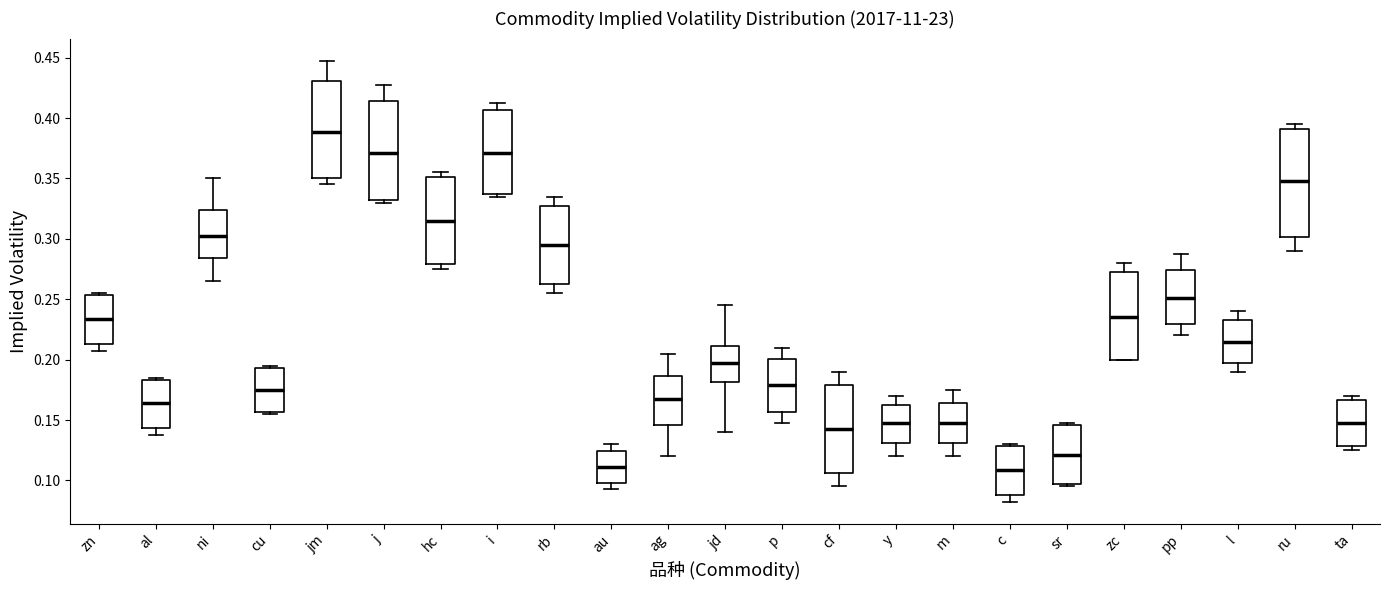

Reading left to right, transcribe this box plot: for each box, give where its median line is, the range the box spans, and where its two whiskers end, as read against the y-axis. The values are not printed on the chart, so give them approximately, as read against the axis.

zn: median 0.235, box 0.215 to 0.255, whiskers 0.210 to 0.255 (just above the box's upper edge)
al: median 0.165, box 0.145 to 0.185, whiskers 0.140 to 0.185 (just above the box's upper edge)
ni: median 0.305, box 0.285 to 0.325, whiskers 0.265 to 0.350
cu: median 0.175, box 0.155 to 0.195, whiskers 0.155 (just below the box's lower edge) to 0.195 (just above the box's upper edge)
jm: median 0.390, box 0.350 to 0.430, whiskers 0.345 to 0.450
j: median 0.370, box 0.330 to 0.415, whiskers 0.330 (just below the box's lower edge) to 0.430
hc: median 0.315, box 0.280 to 0.350, whiskers 0.275 to 0.355
i: median 0.370, box 0.335 to 0.405, whiskers 0.335 (just below the box's lower edge) to 0.415
rb: median 0.295, box 0.265 to 0.330, whiskers 0.255 to 0.335
au: median 0.110, box 0.100 to 0.125, whiskers 0.095 to 0.130
ag: median 0.170, box 0.145 to 0.185, whiskers 0.120 to 0.205
jd: median 0.200, box 0.180 to 0.210, whiskers 0.140 to 0.245
p: median 0.180, box 0.155 to 0.200, whiskers 0.150 to 0.210
cf: median 0.145, box 0.105 to 0.180, whiskers 0.095 to 0.190
y: median 0.150, box 0.130 to 0.165, whiskers 0.120 to 0.170
m: median 0.150, box 0.130 to 0.165, whiskers 0.120 to 0.175
c: median 0.110, box 0.090 to 0.130, whiskers 0.085 to 0.130 (just above the box's upper edge)
sr: median 0.120, box 0.095 to 0.145, whiskers 0.095 (just below the box's lower edge) to 0.150
zc: median 0.235, box 0.200 to 0.275, whiskers 0.200 to 0.280
pp: median 0.250, box 0.230 to 0.275, whiskers 0.220 to 0.290
l: median 0.215, box 0.200 to 0.235, whiskers 0.190 to 0.240
ru: median 0.350, box 0.300 to 0.390, whiskers 0.290 to 0.395
ta: median 0.150, box 0.130 to 0.165, whiskers 0.125 to 0.170